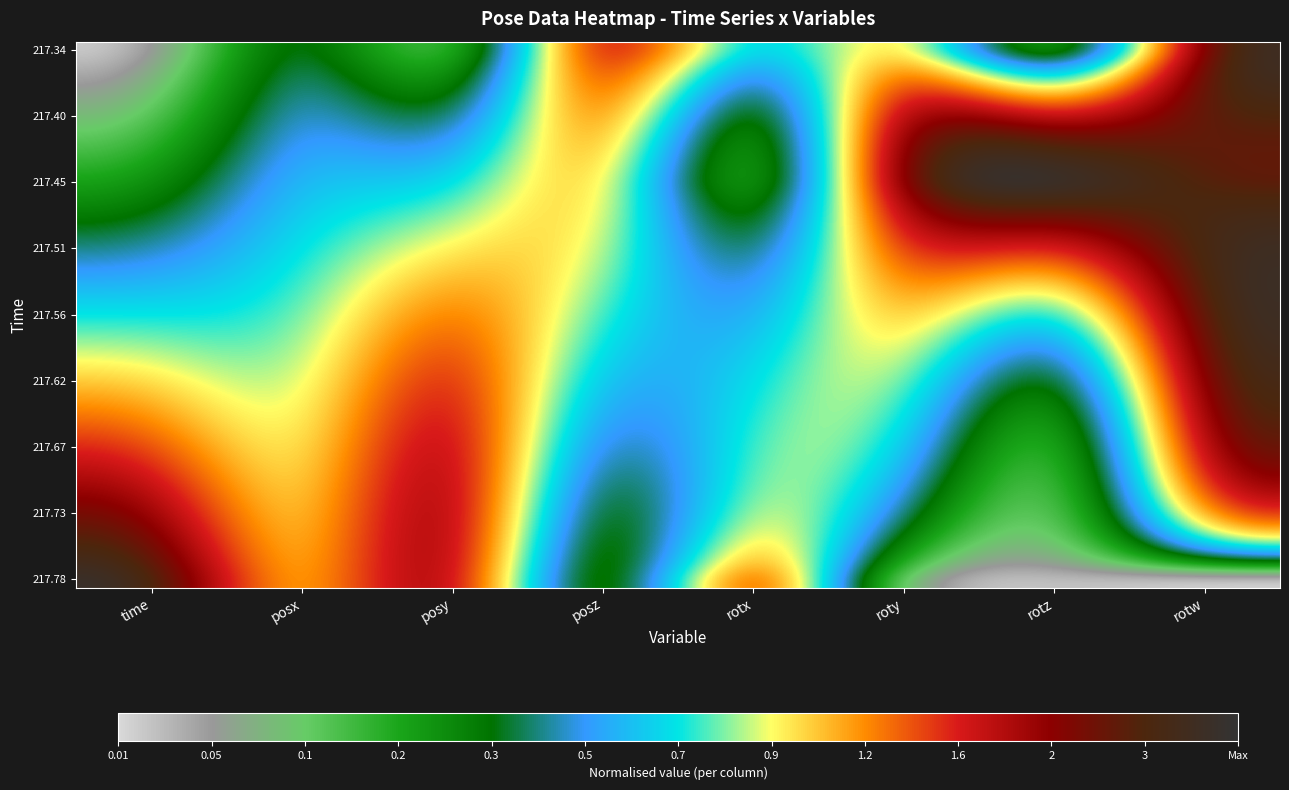

How many categories are shown in the chart?

8